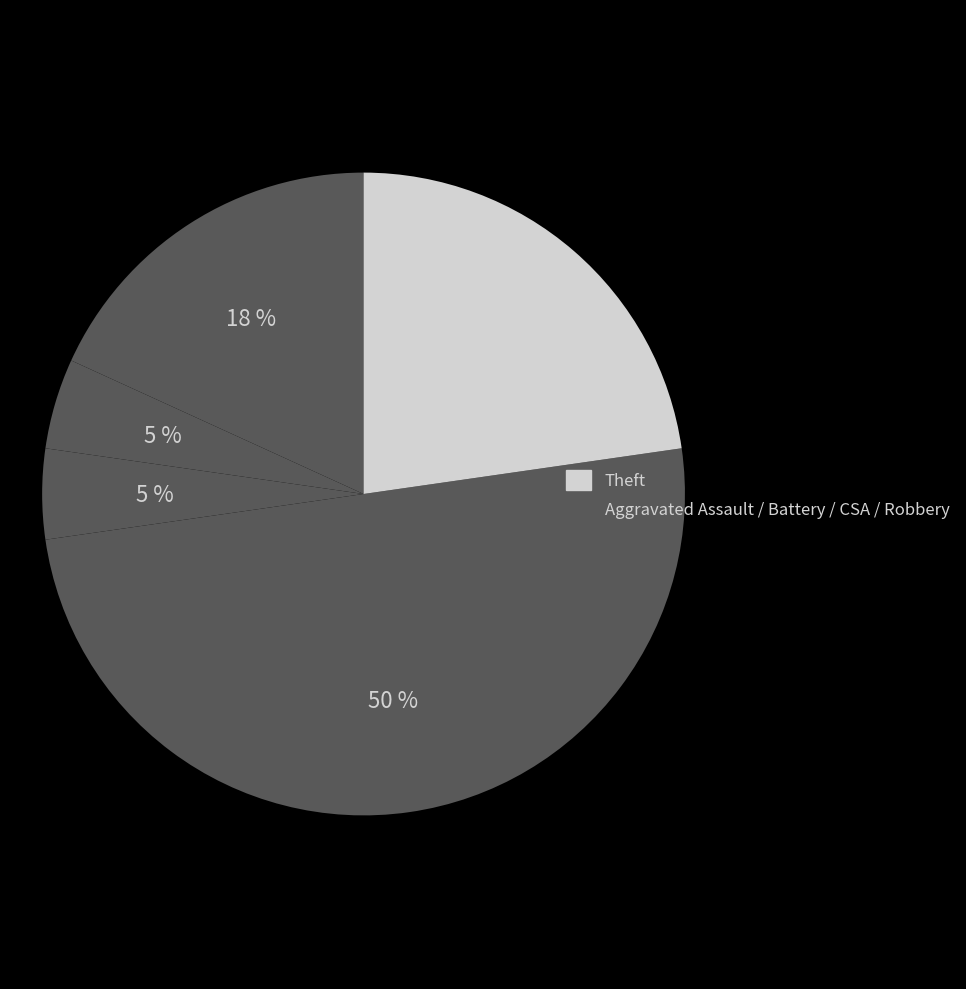

How many segments does this pie chart have?

5